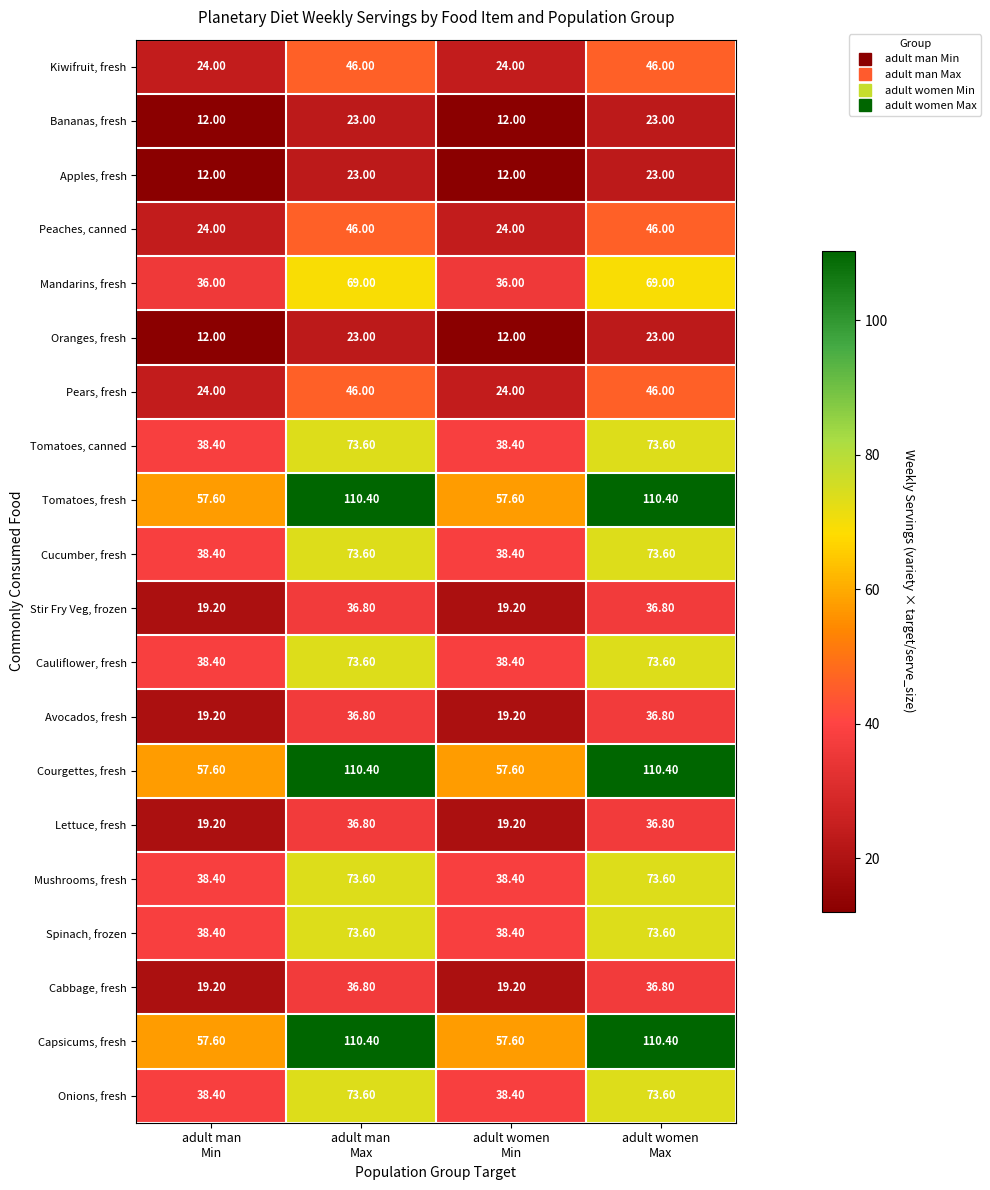

What is the average value of the Tomatoes, canned series?

56.0